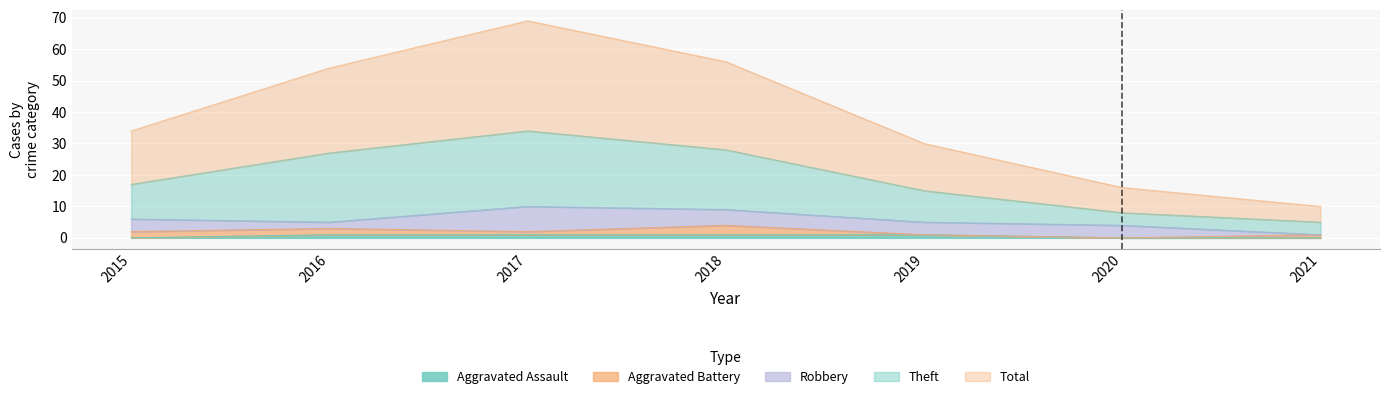

At which label is Aggravated Assault closest to 0?

2015